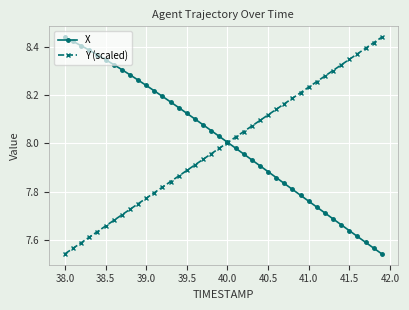

True or false: Y (scaled) and X cross at least once.

True